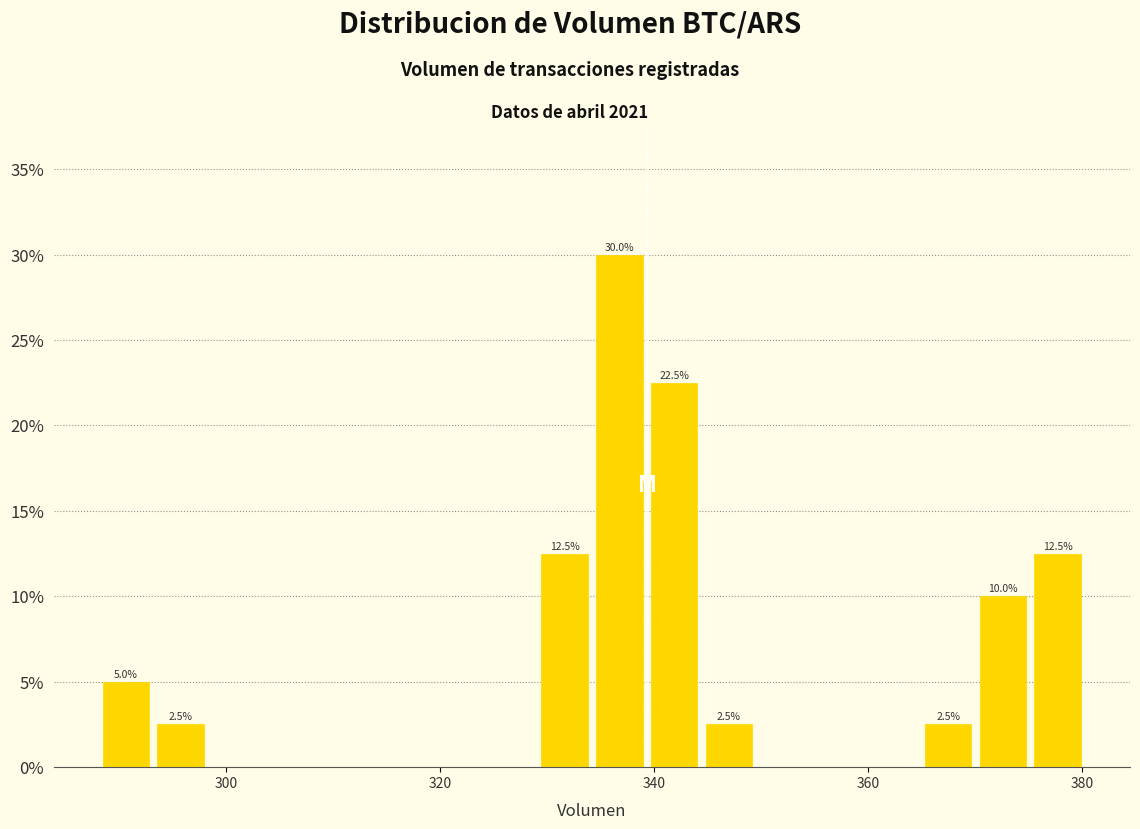

Around what value on the x-axis is the tallest bar? Give the approximate position of its centre, as read against the axis.

336